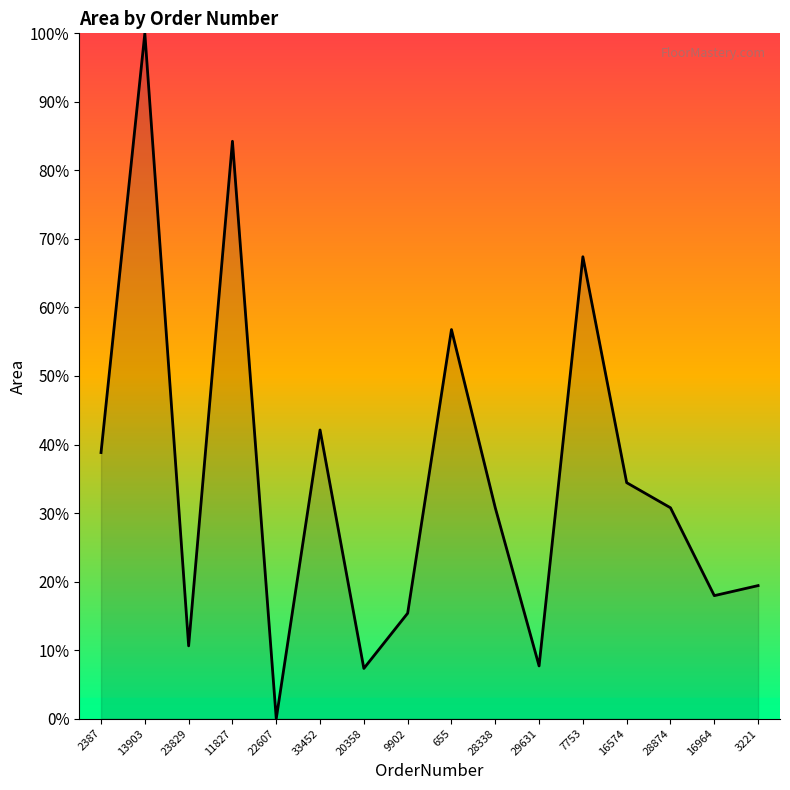

At which category does the data reach its first local valley?

23829